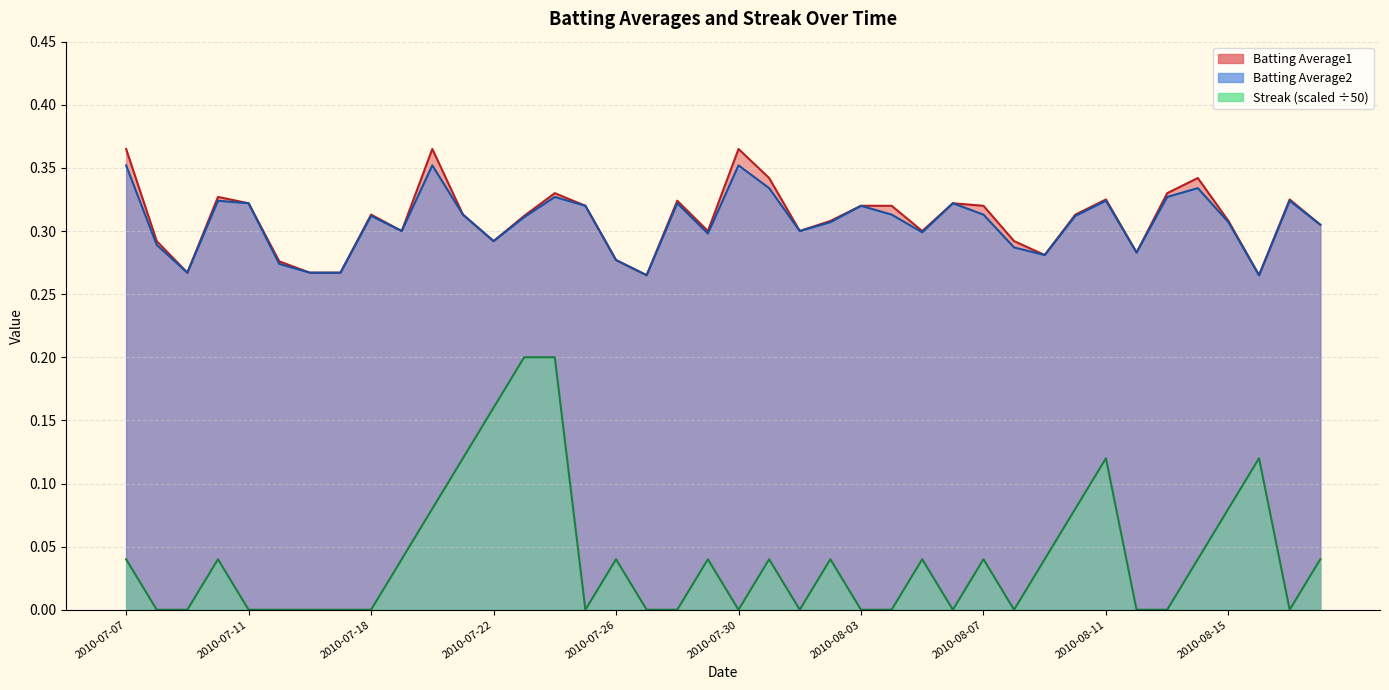

True or false: Batting Average1 and Streak cross at least once.

False